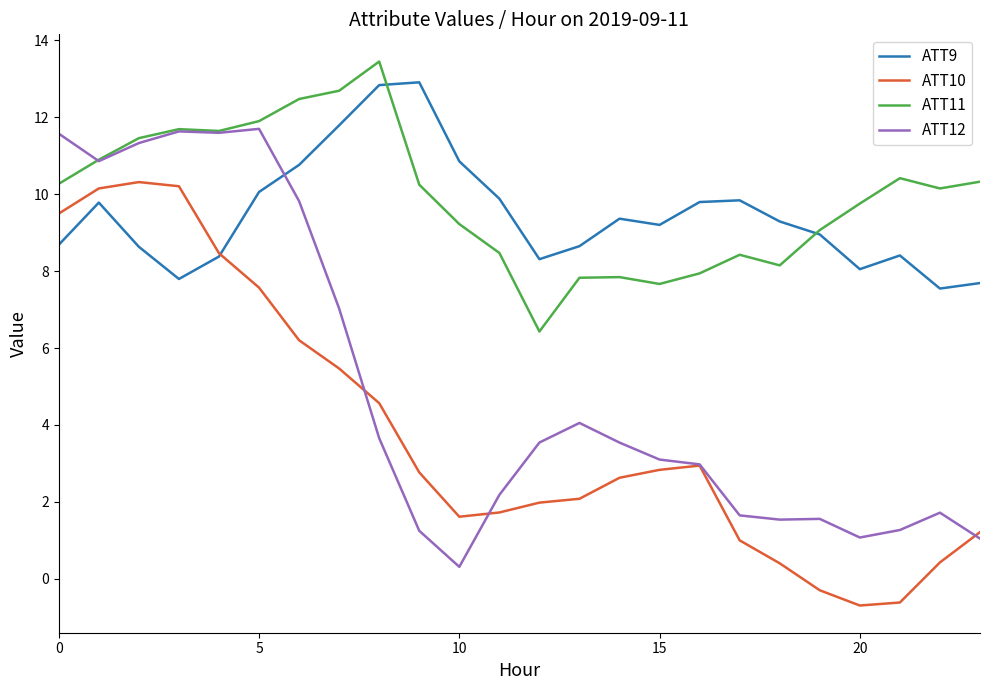

True or false: ATT11 and ATT10 intersect in this chart.

False